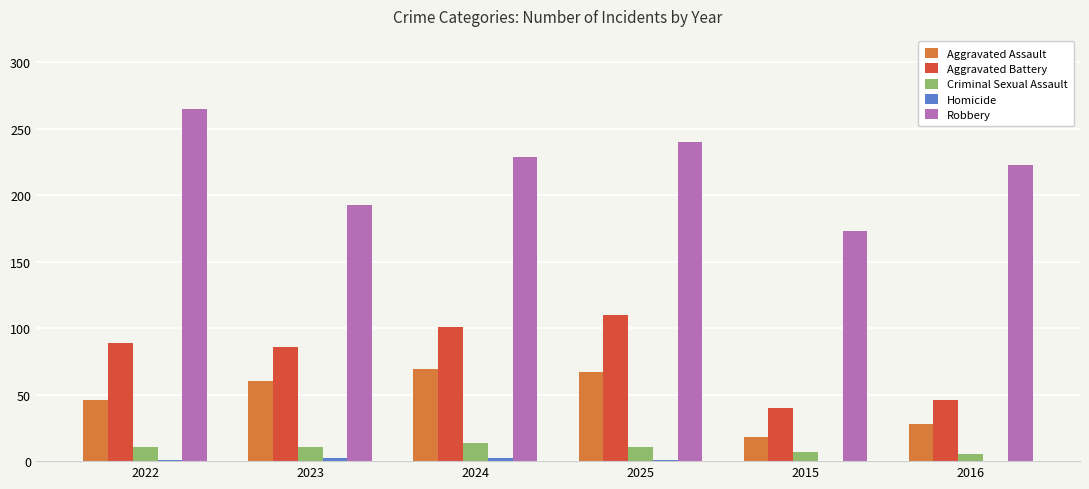

At which category is the sum across all series the highest?

2025